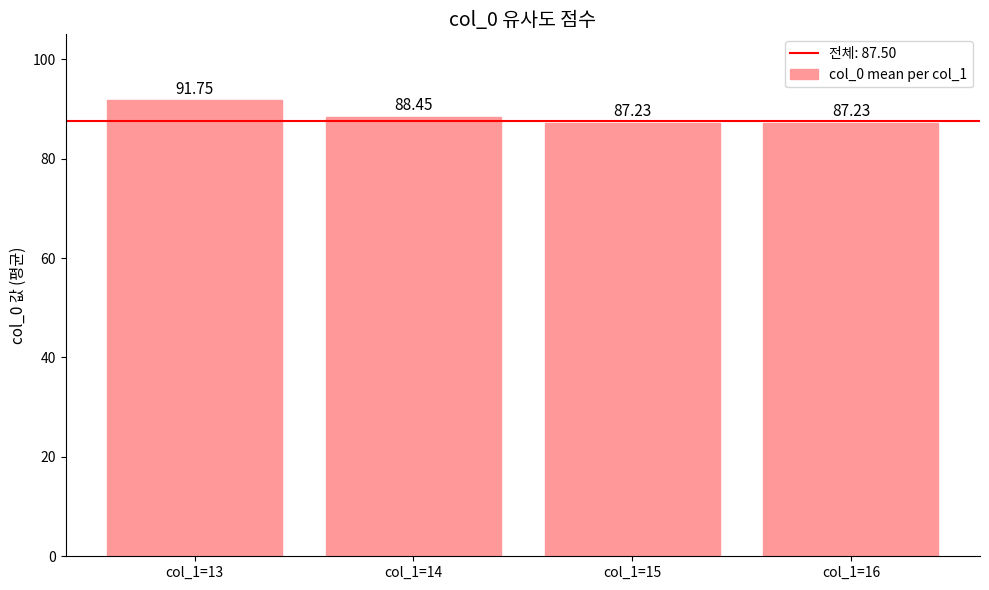

Which has a higher value, col_1=14 or col_1=13?

col_1=13